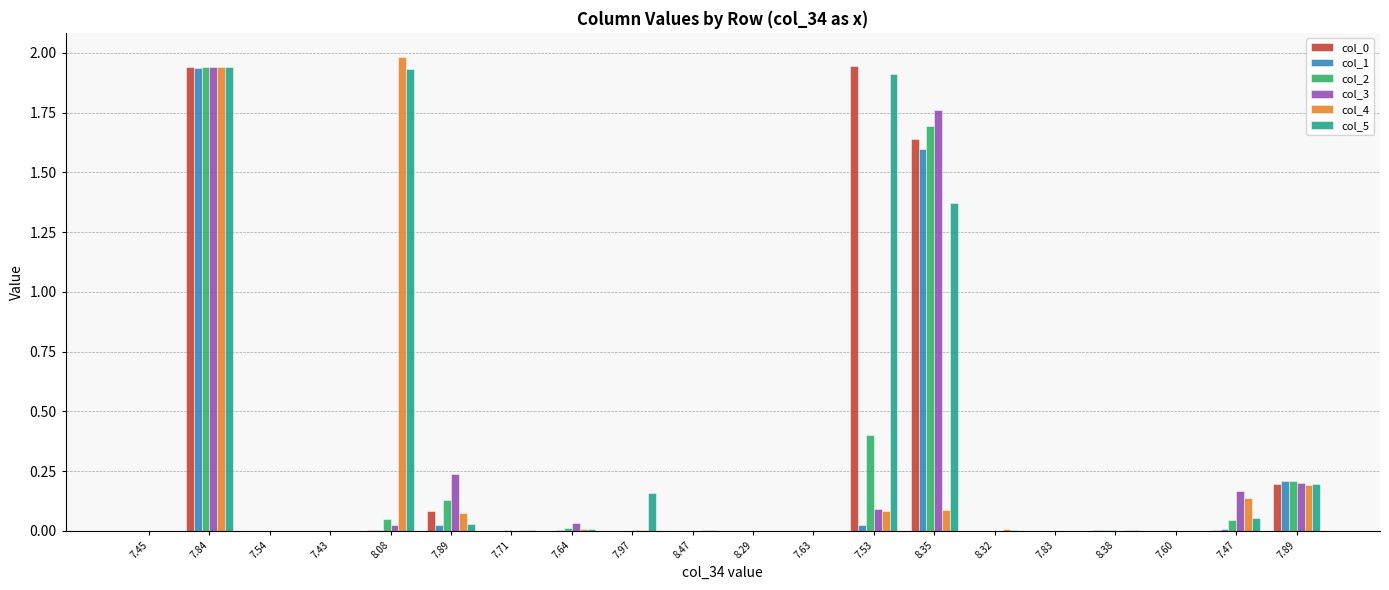

What is the highest value of the col_0 series?

1.9